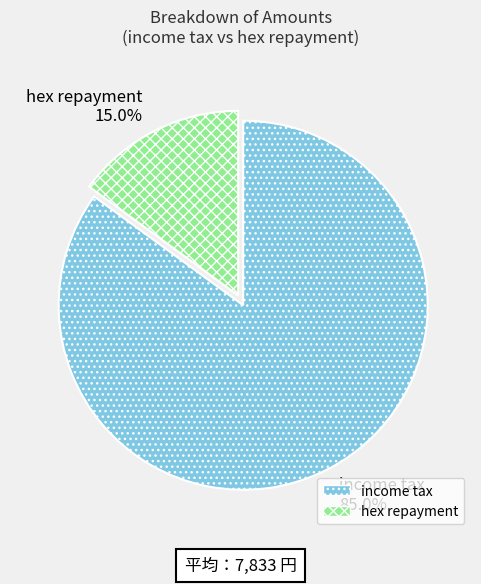

What is the majority slice?

income tax